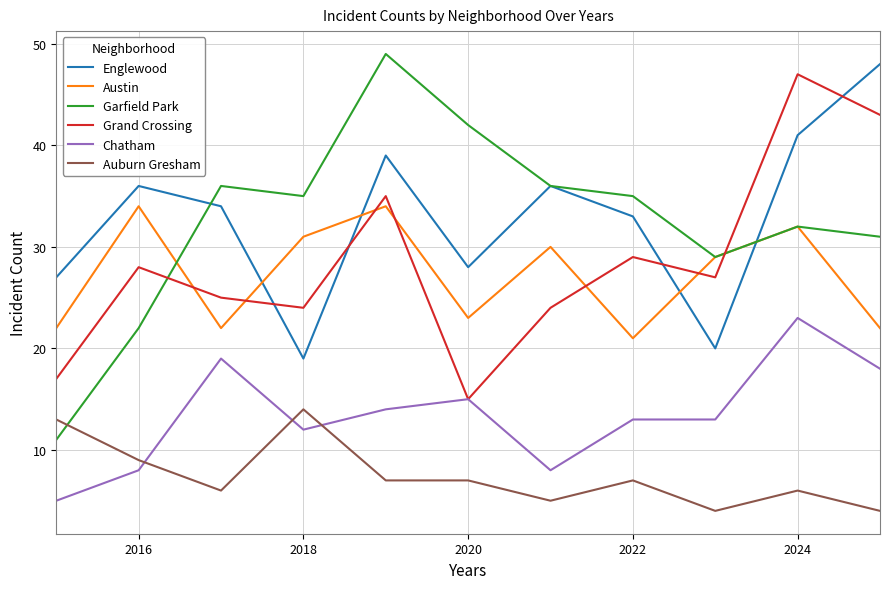

Which series has the widest spread of values?

Garfield Park